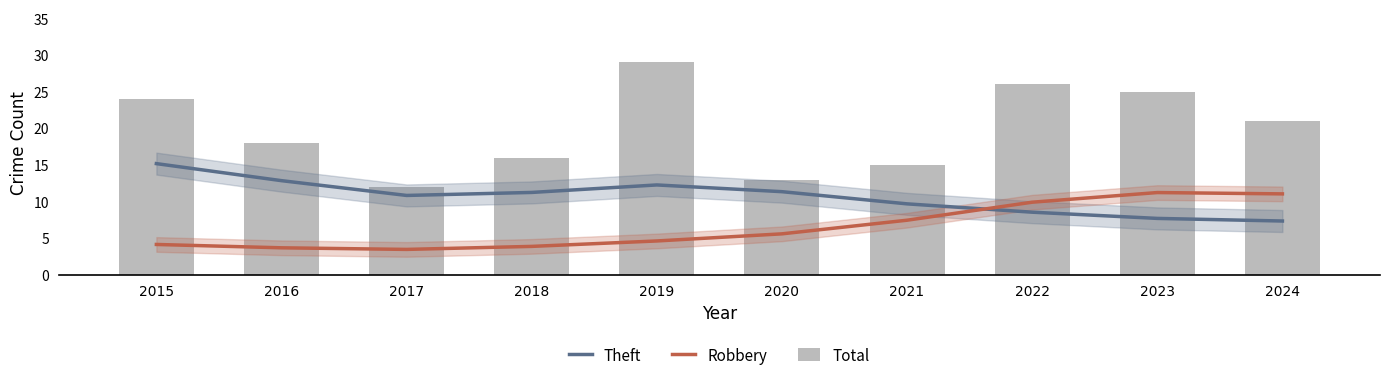

True or false: Theft has a value of 5.6 at 2022.

False